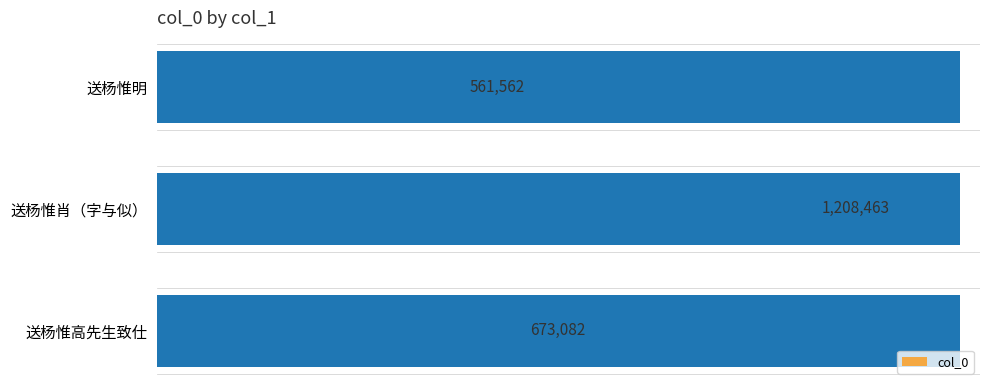

Are the bars grouped side by side (vs. stacked)?

No